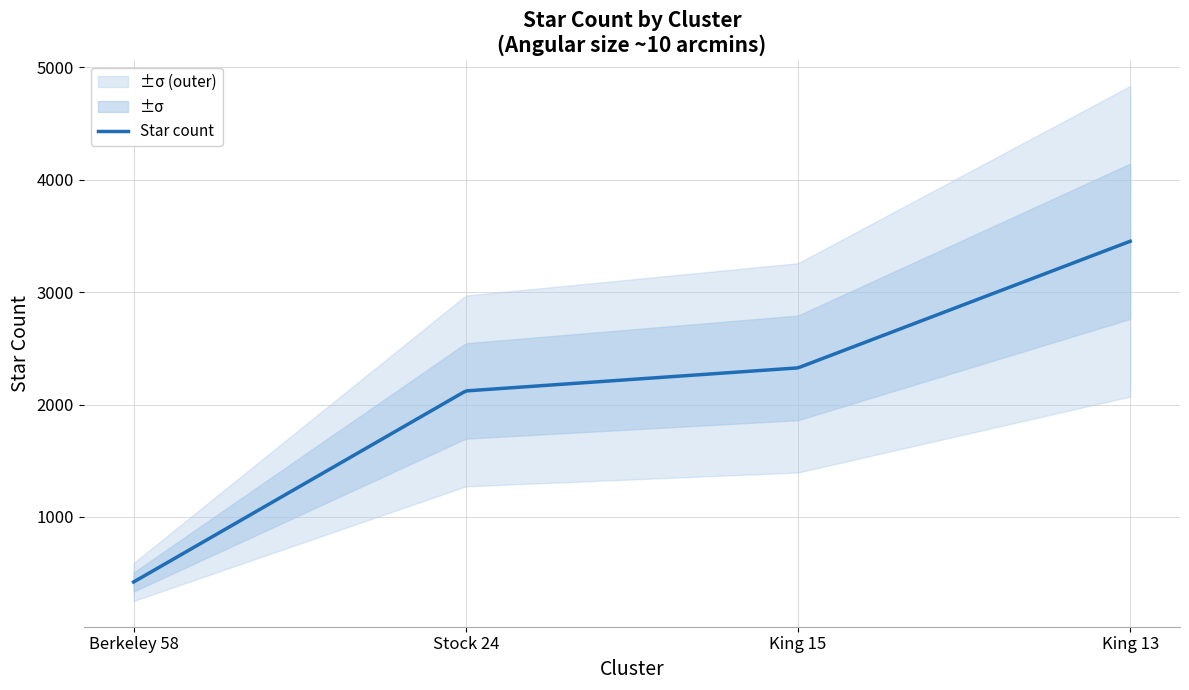

Is it true that the value at King 13 is 4580?

False